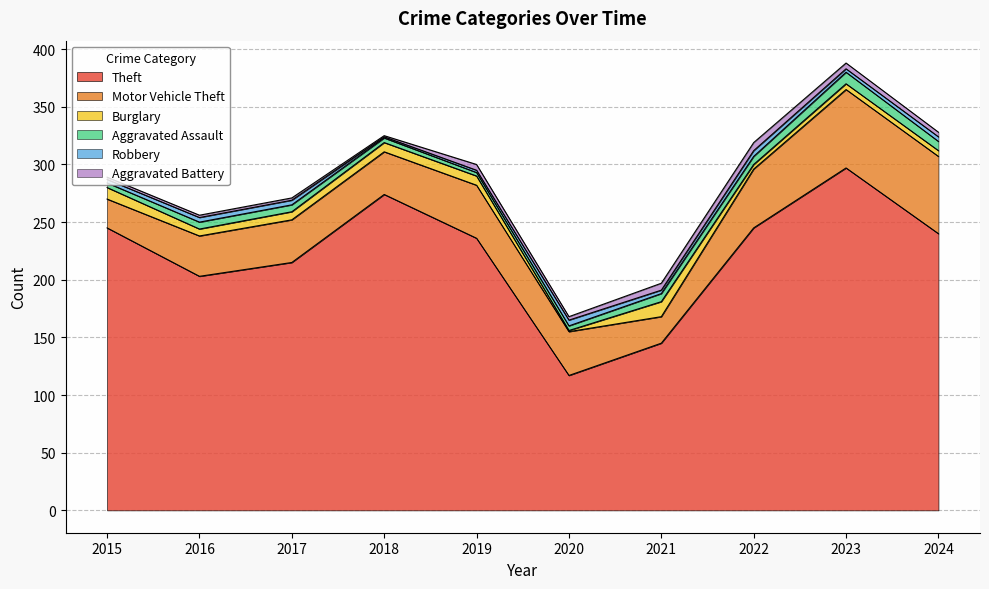

Reading left to right, transcribe all the data shown in this chart.

Theft: 2015=245	2016=203	2017=215	2018=274	2019=236	2020=117	2021=145	2022=245	2023=297	2024=240
Motor Vehicle Theft: 2015=25	2016=35	2017=37	2018=37	2019=46	2020=38	2021=23	2022=51	2023=68	2024=67
Burglary: 2015=10	2016=6	2017=7	2018=8	2019=8	2020=1	2021=13	2022=4	2023=5	2024=5
Aggravated Assault: 2015=4	2016=6	2017=6	2018=4	2019=3	2020=4	2021=7	2022=7	2023=10	2024=8
Robbery: 2015=3	2016=4	2017=4	2018=1	2019=2	2020=5	2021=3	2022=5	2023=3	2024=4
Aggravated Battery: 2015=2	2016=2	2017=2	2018=1	2019=5	2020=3	2021=6	2022=7	2023=5	2024=4